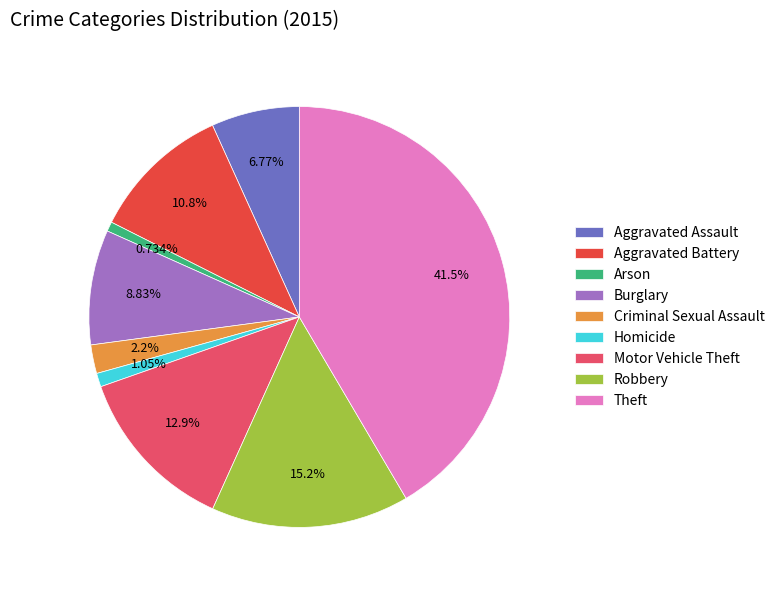

How many slices are in this pie chart?

9